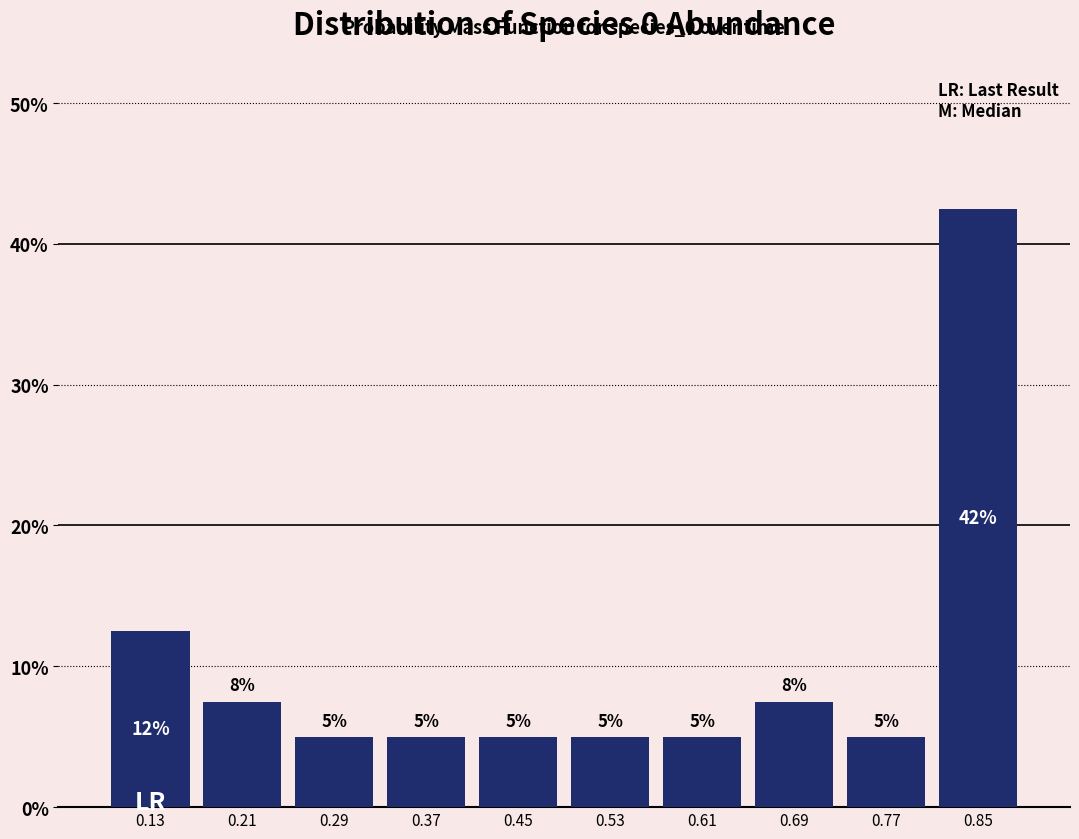

Over which range of the x-axis is the bar tallest?

0.81 to 0.89